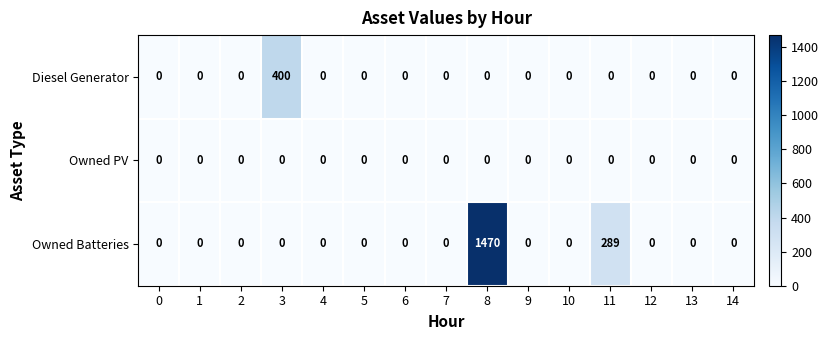

What is the maximum value shown in the chart?

1470